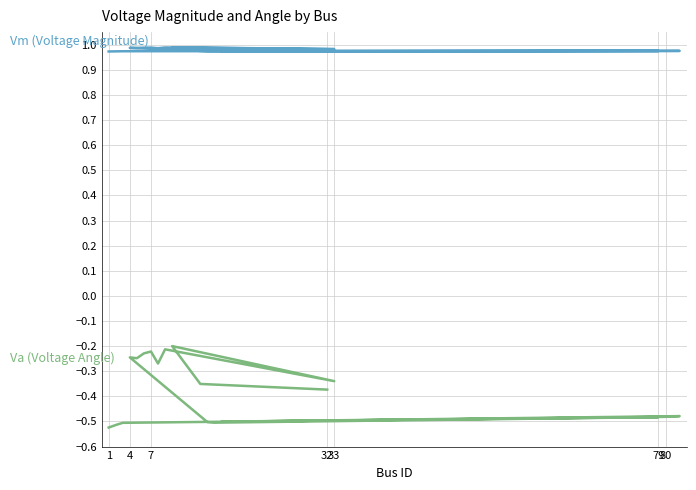

Does the chart have visible grid lines?

Yes